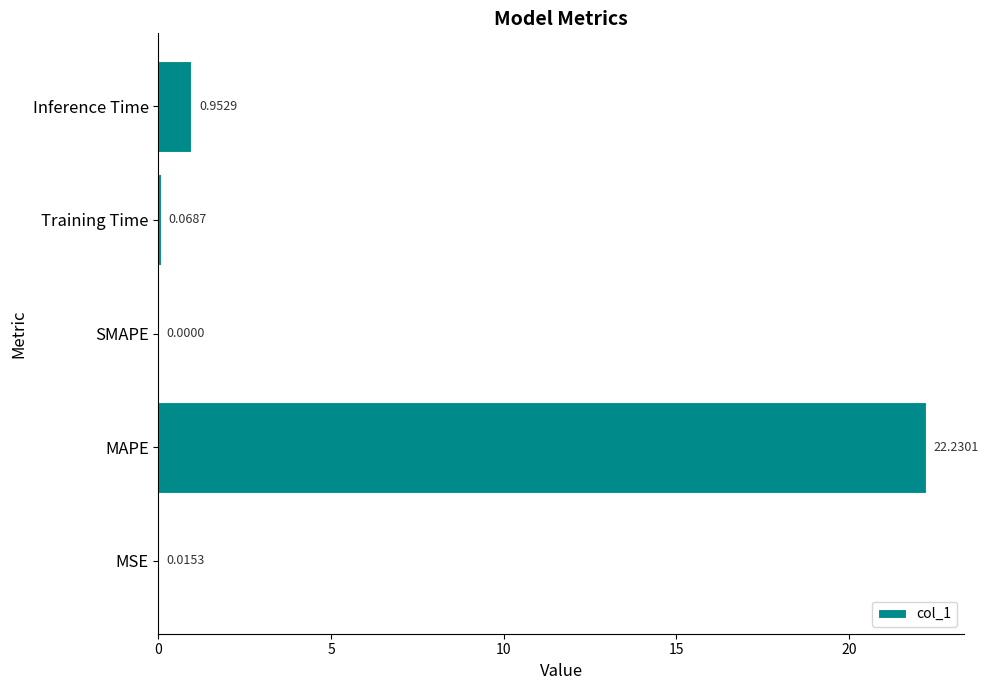

What is the average value?

4.7